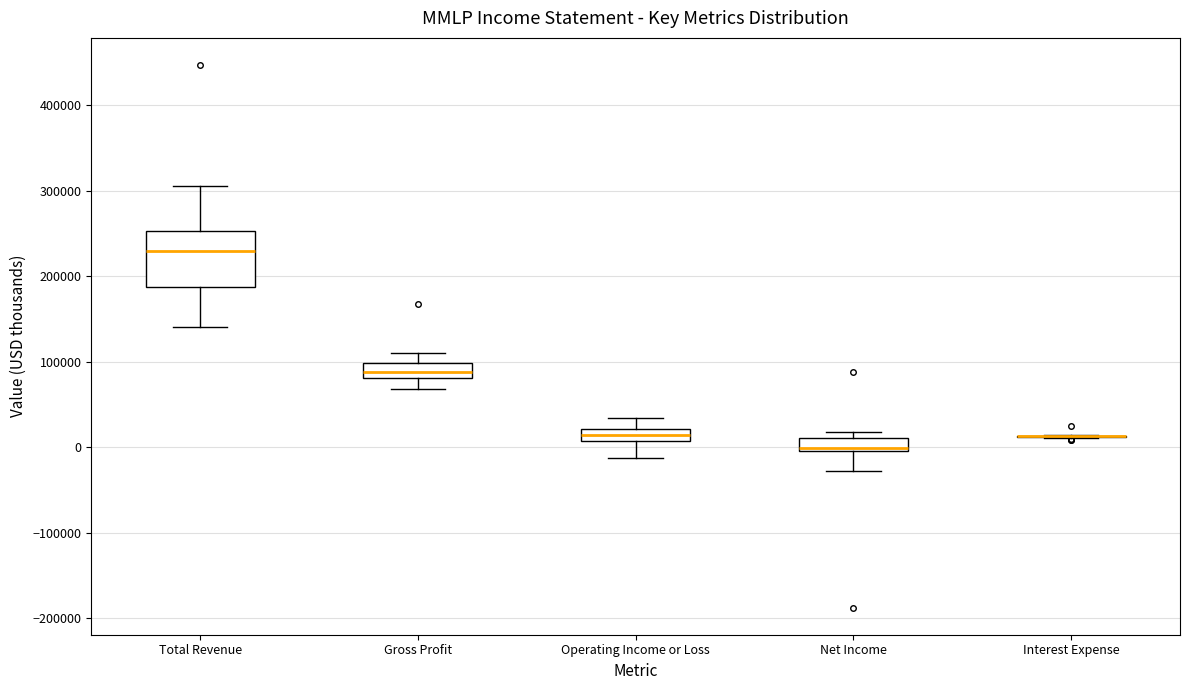

Where does the median line of the box for Gross Profit sit on the y-axis? The values are not printed on the chart, so give them approximately, as read against the axis.

90000